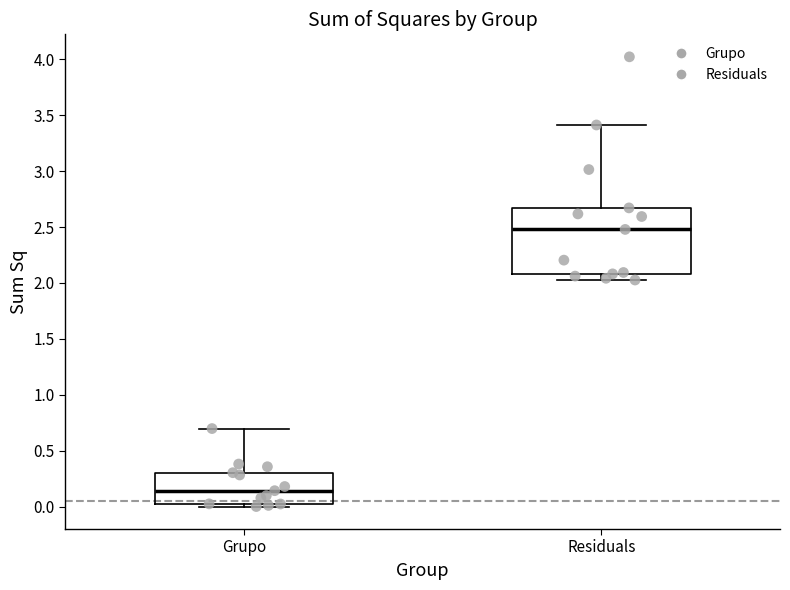

Which box has the lowest median line?

Grupo